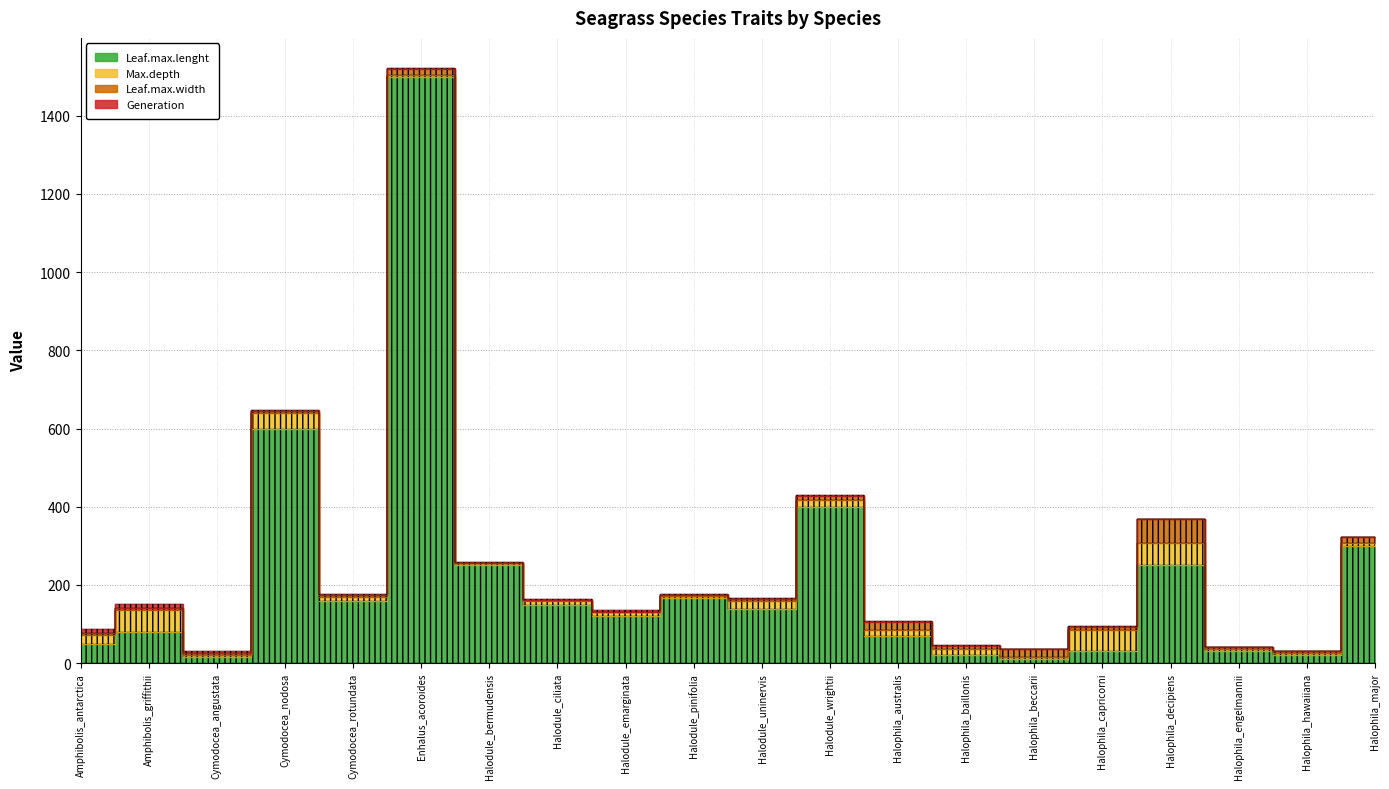

In Leaf.max.lenght, how many points are lower than both neighbors (excluding endpoints)?

6